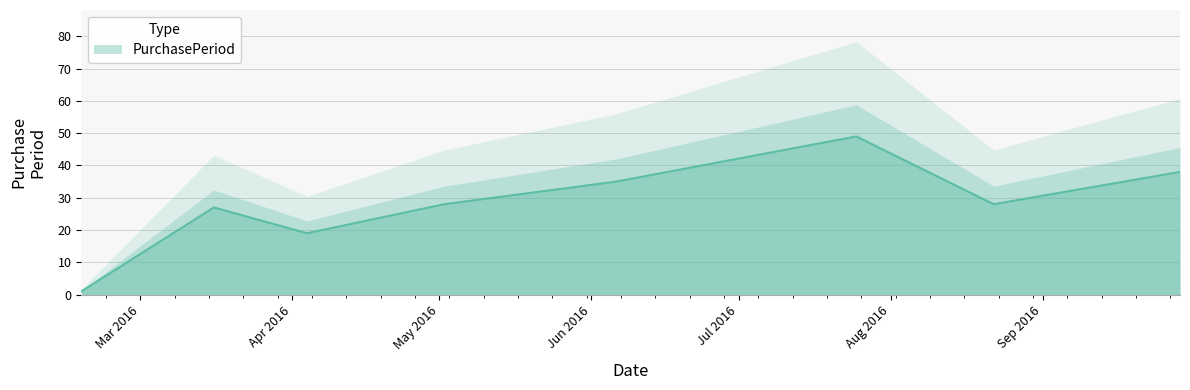

The chart shows a value of 35 at 2016-06-06. True or false?

True